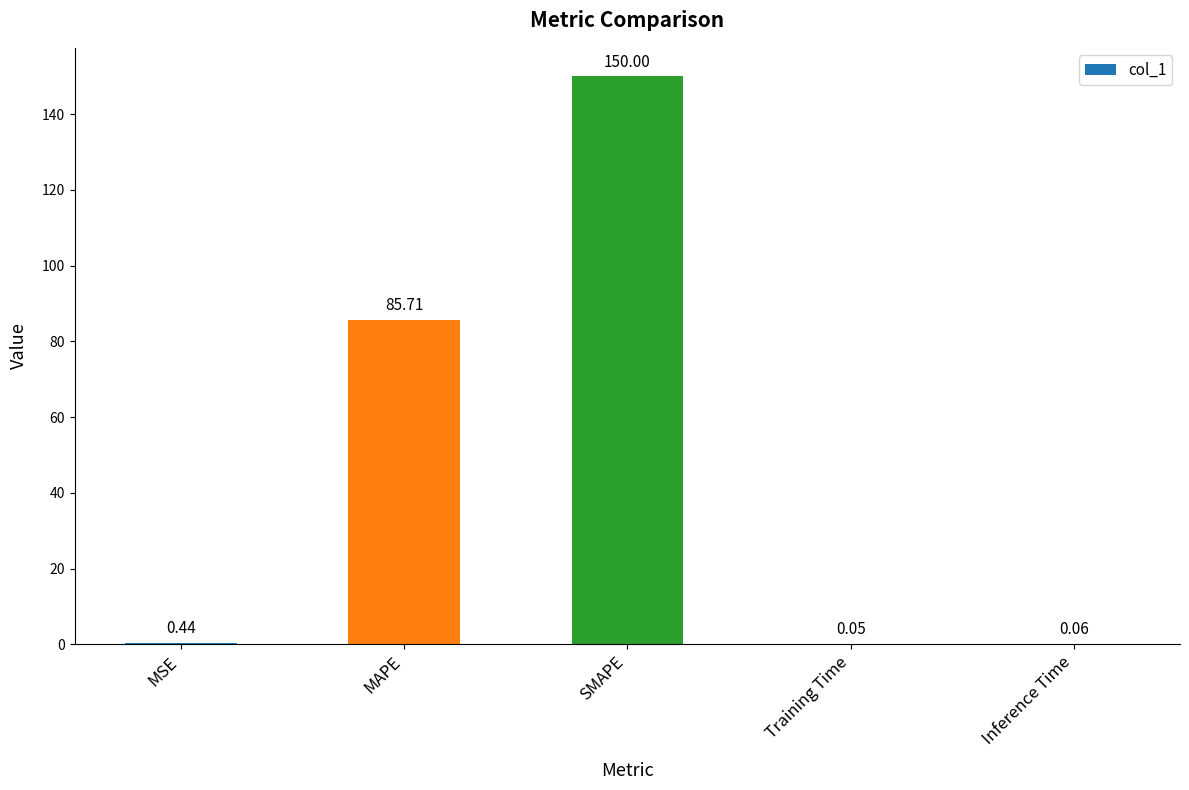

Where is the data nearest to the value 75?

MAPE